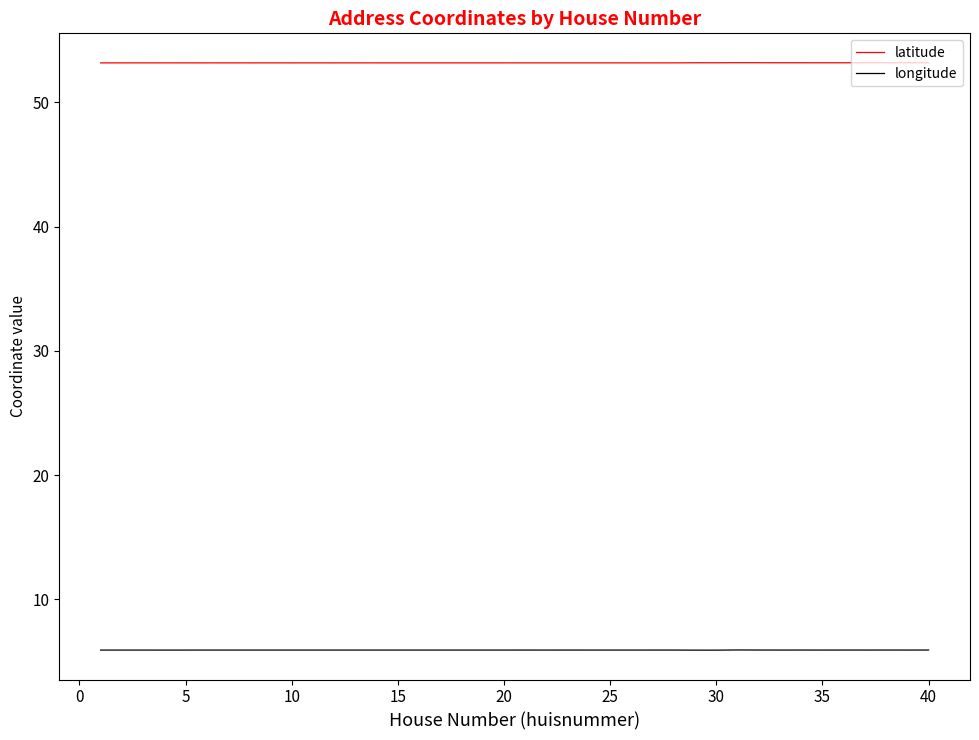

True or false: latitude and longitude cross at least once.

False